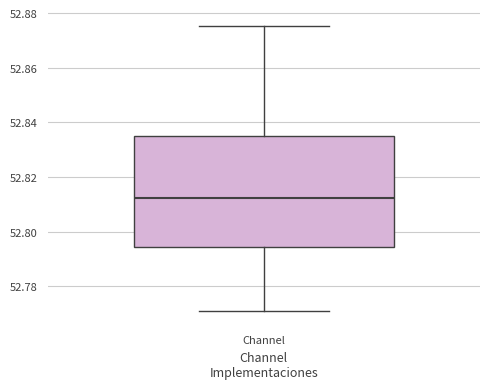

Read this box plot against the y-axis: the position of the median line, the range covered by the box, and the ends of both whiskers. The values are not printed on the chart, so give them approximately, as read against the axis.

median 52.812, box 52.794 to 52.836, whiskers 52.770 to 52.876